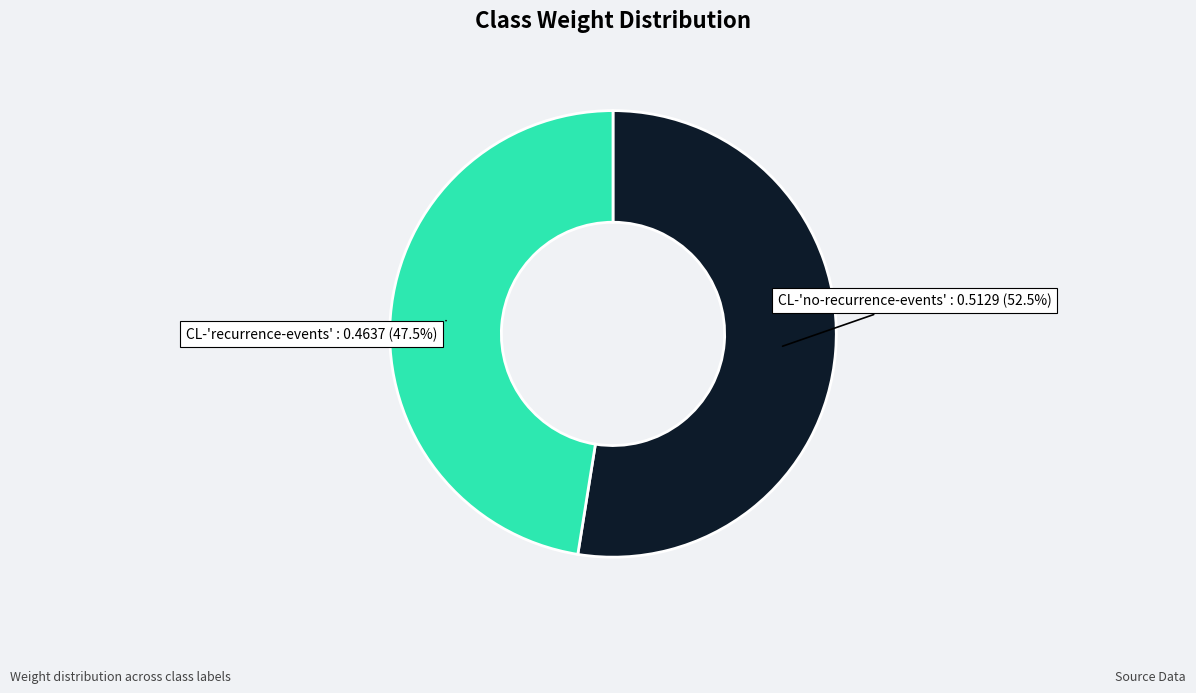

Which category has the biggest portion of the pie?

CL-'no-recurrence-events'